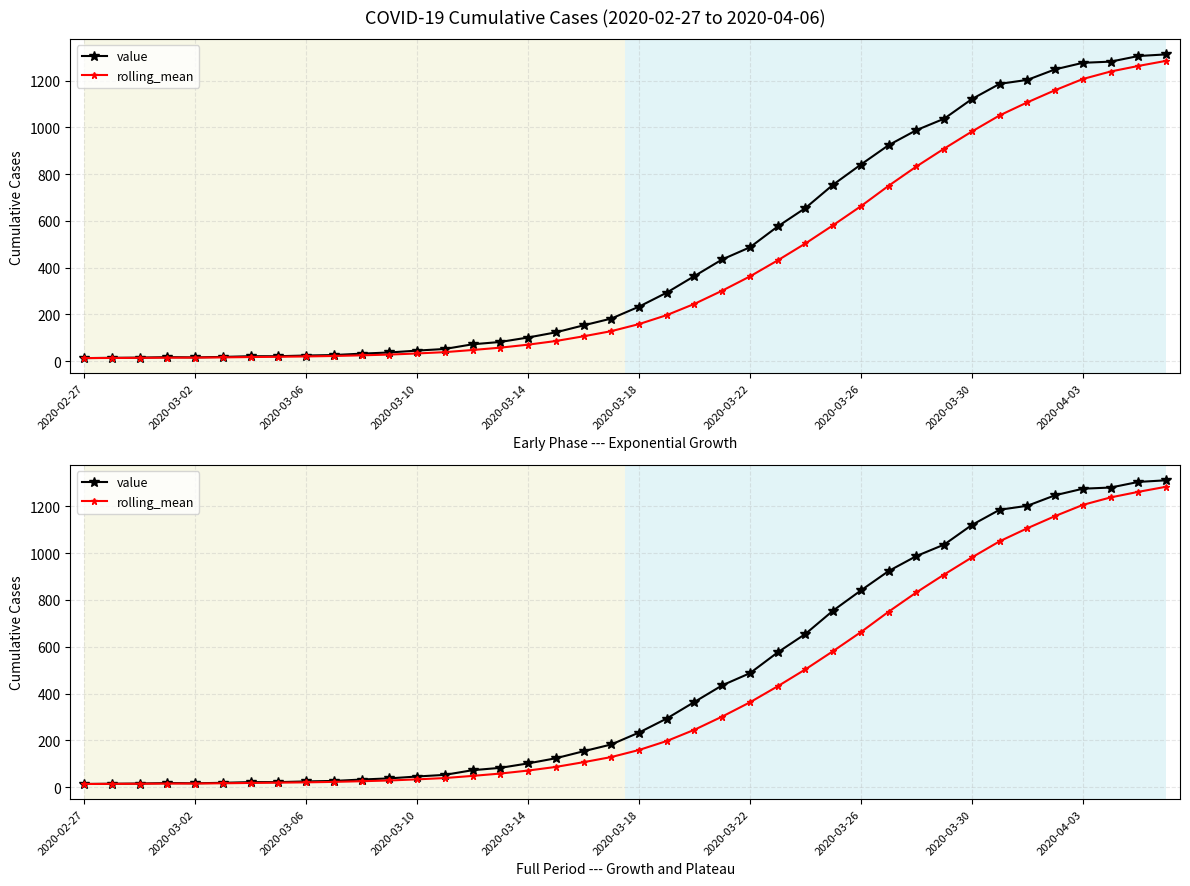

What is the sum of all value values?

18584.0